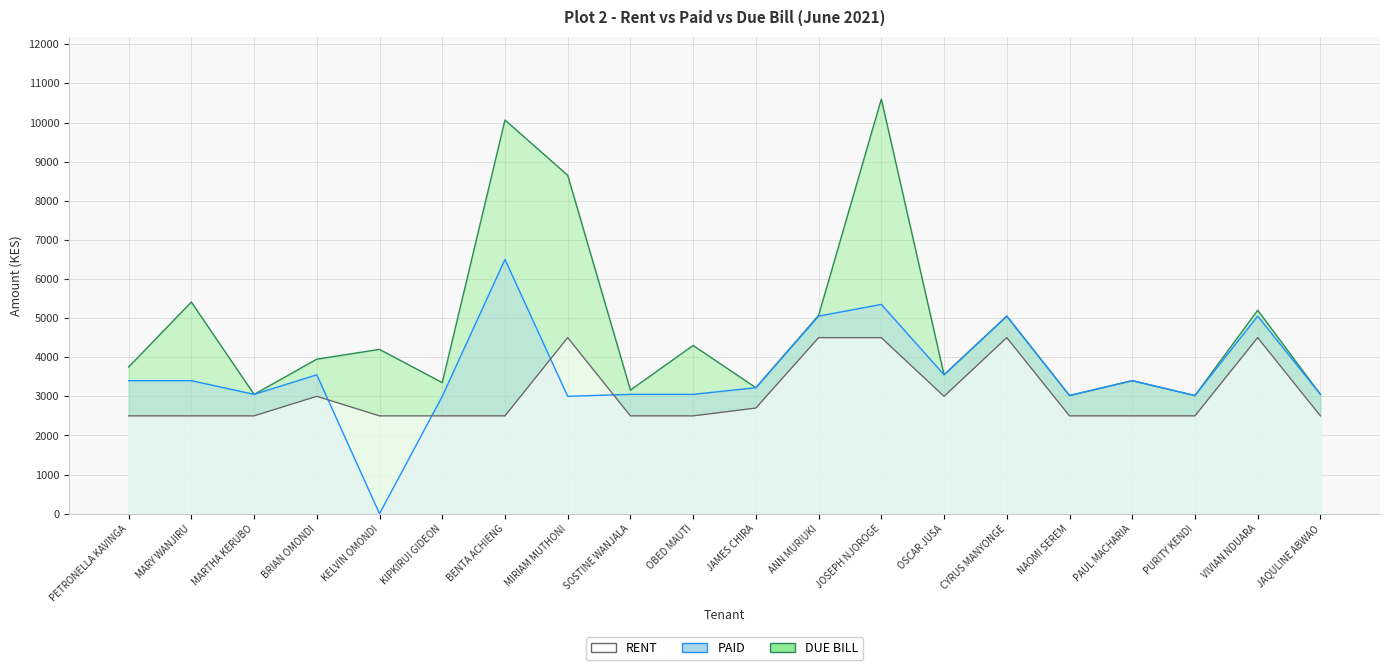

What is the total value across all series at MARTHA KERUBO?

8600